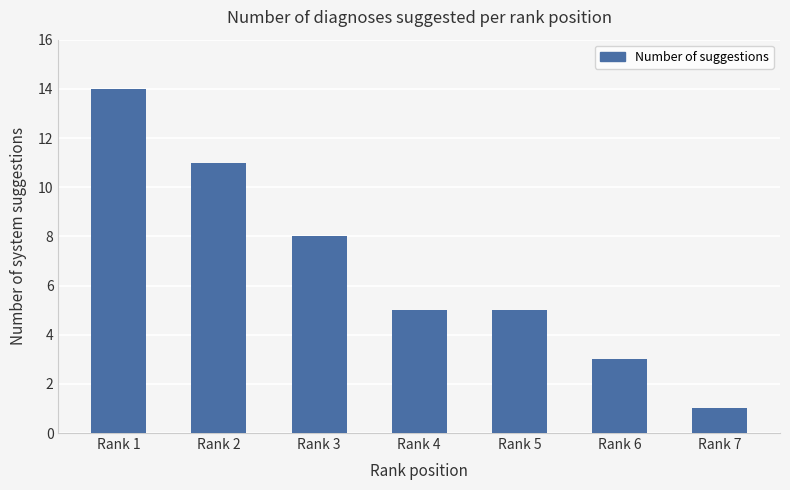

What is the value of the 1st bar from the left?

14